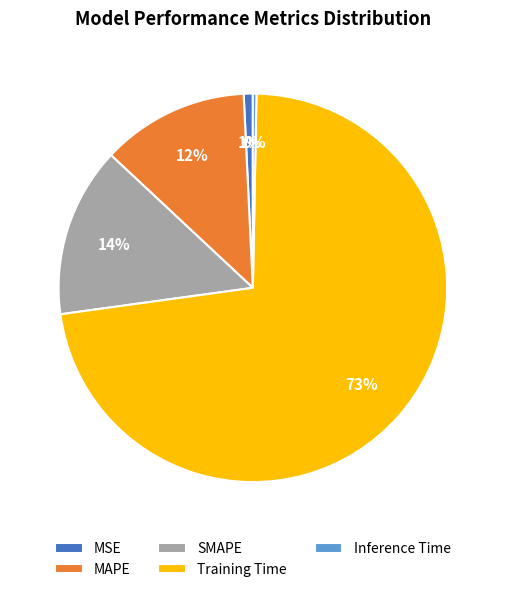

Which has a higher value, MAPE or Training Time?

Training Time